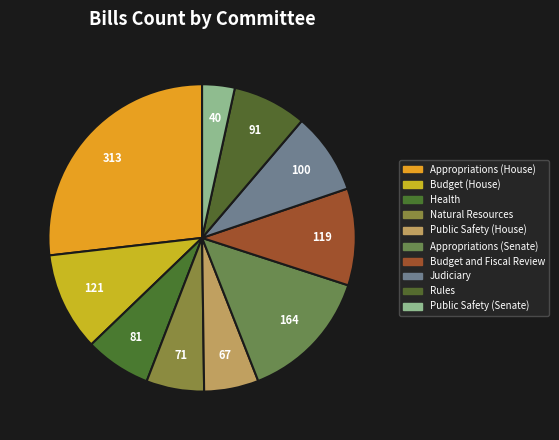

What is the largest slice in the pie chart?

Appropriations (House)